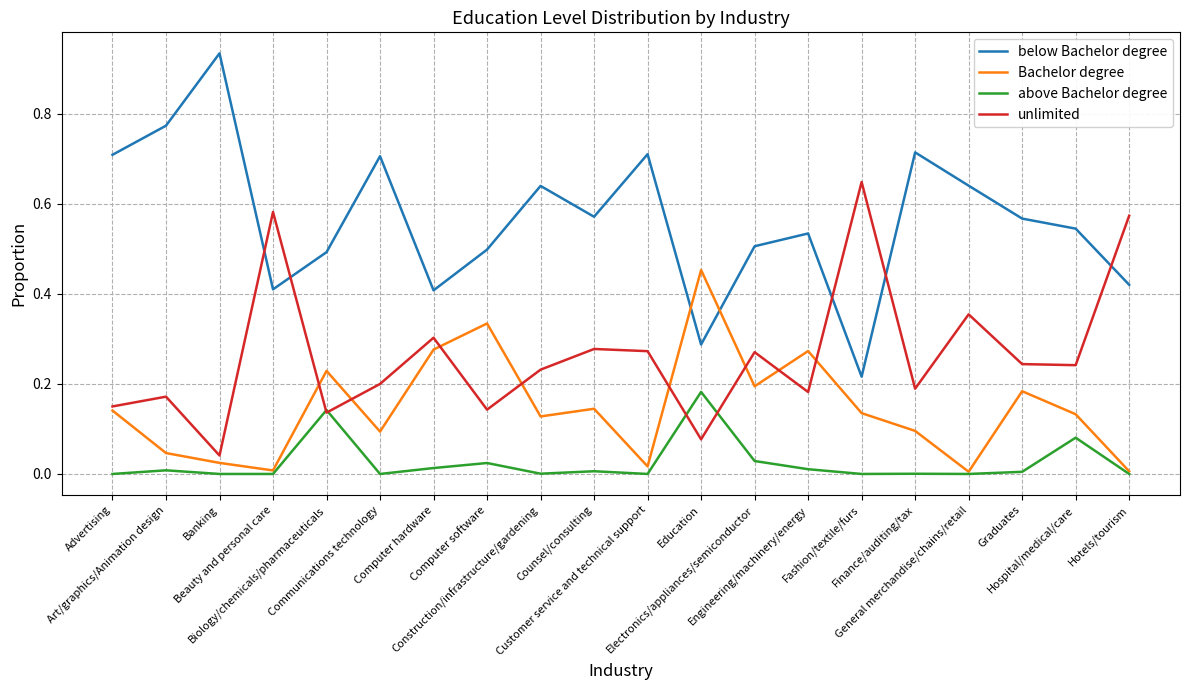

True or false: above Bachelor degree and below Bachelor degree intersect in this chart.

False